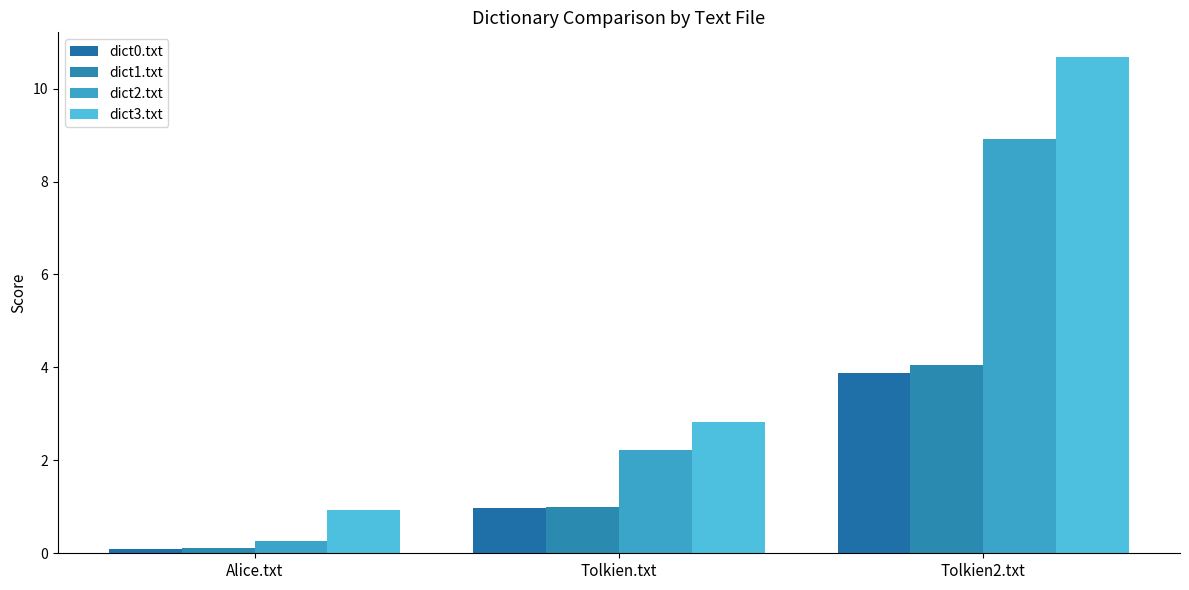

Rank the series by their maximum value, from lowest to highest.

dict0.txt, dict1.txt, dict2.txt, dict3.txt